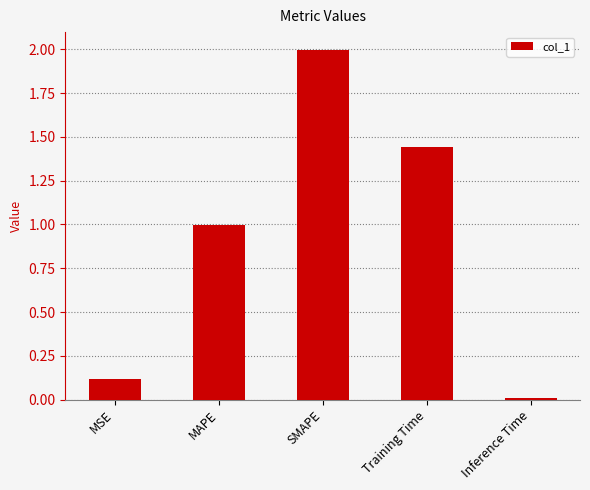

Between MSE and Inference Time, which is larger?

MSE